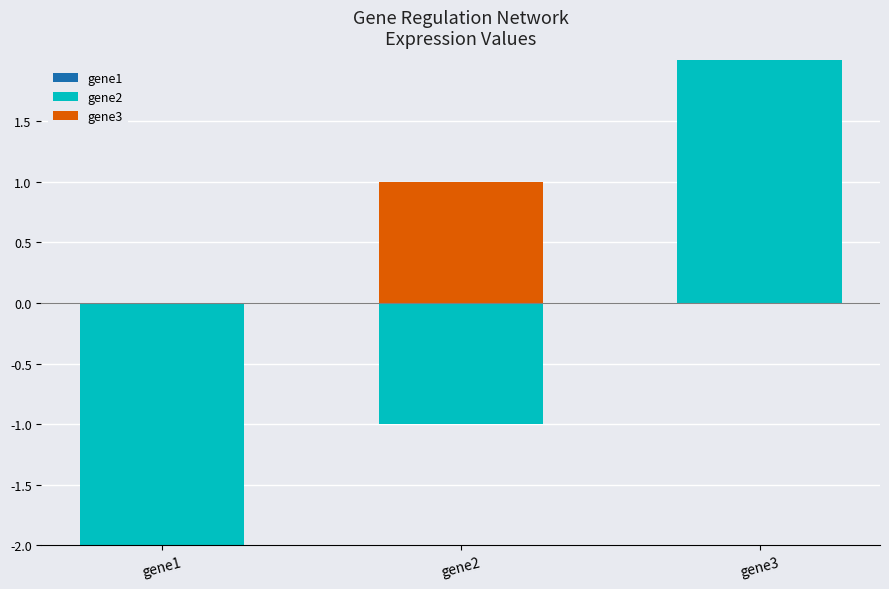

List the series in order of their peak value, lowest first.

gene1, gene3, gene2